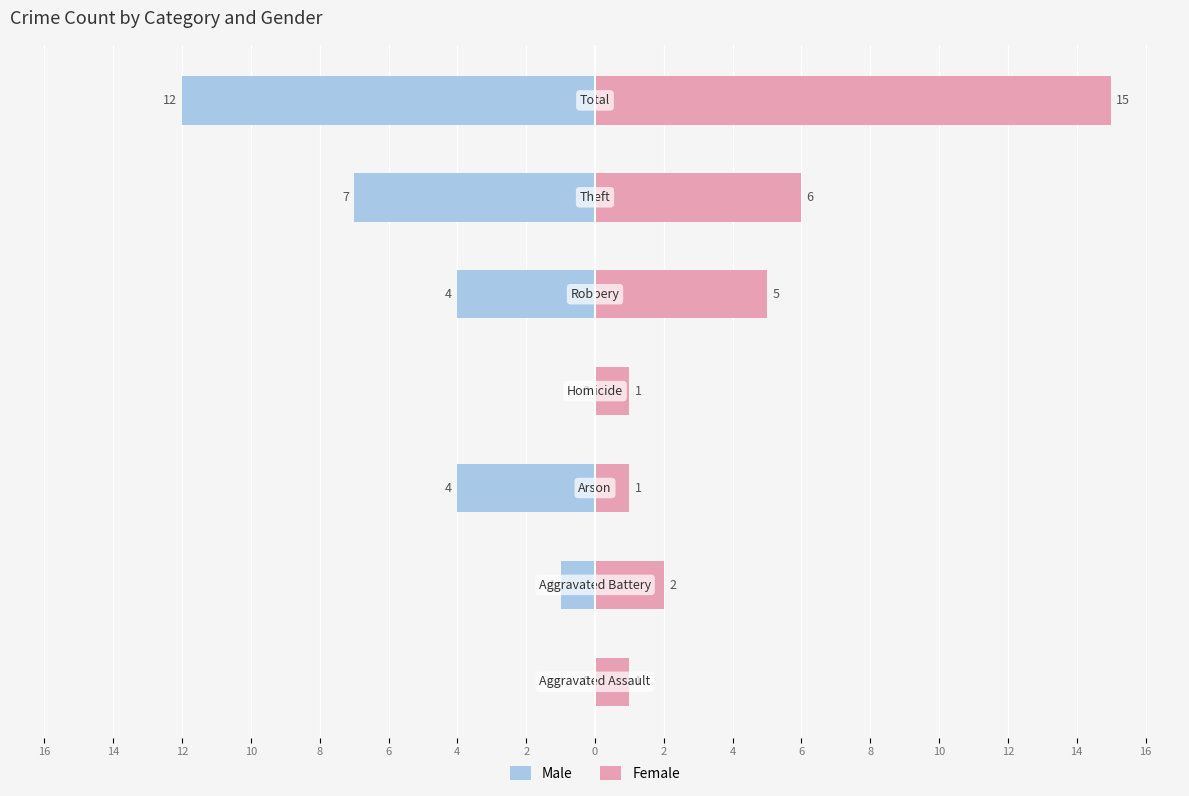

Which series changed the most between 12 and 4?

Female